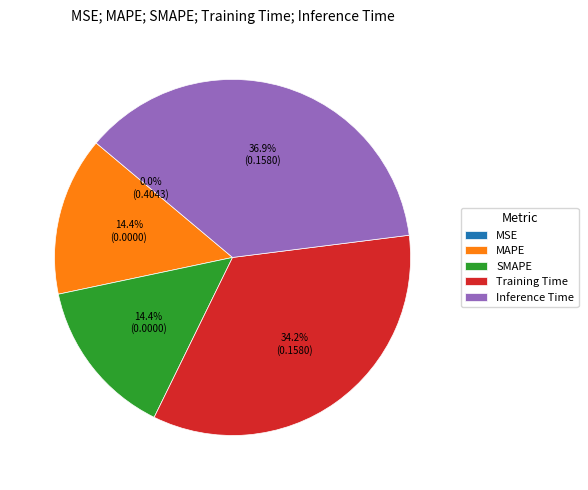

Which slice is the largest?

Inference Time